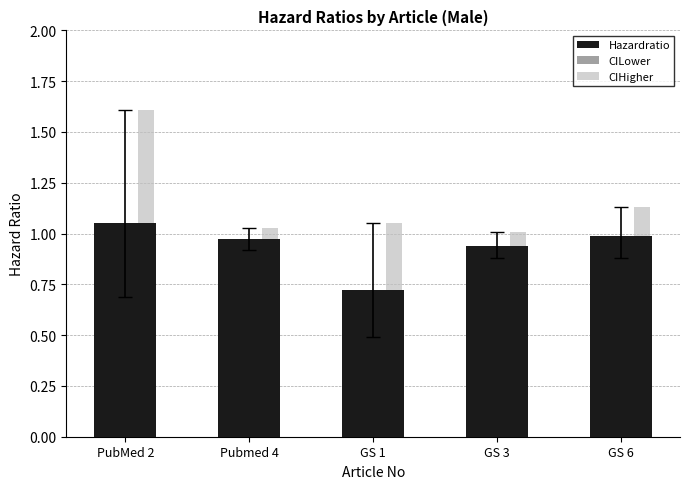

Rank the series at Pubmed 4 from lowest to highest value.

CILower, Hazardratio, CIHigher